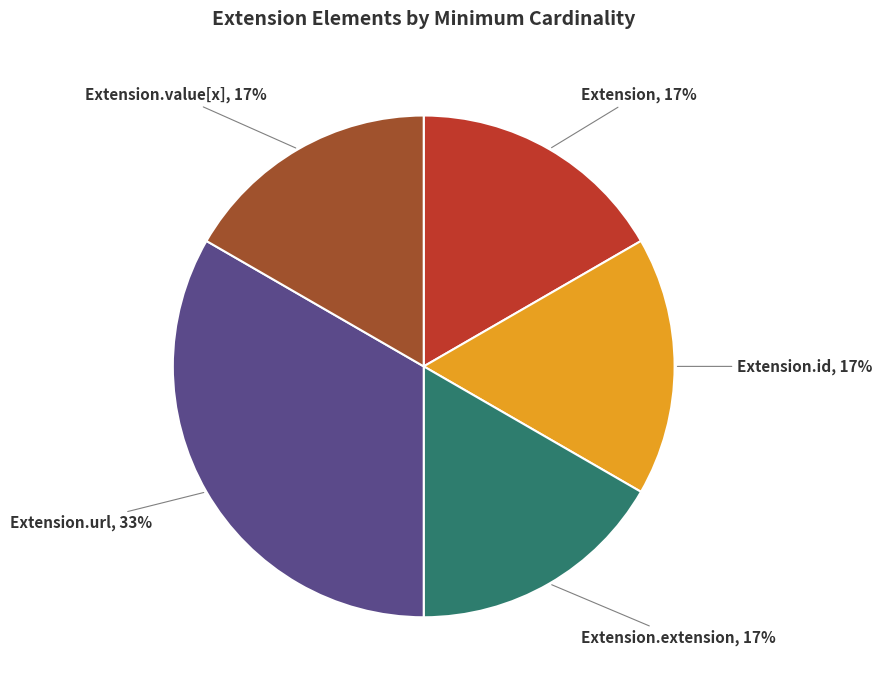

Does any single category account for the majority?

No